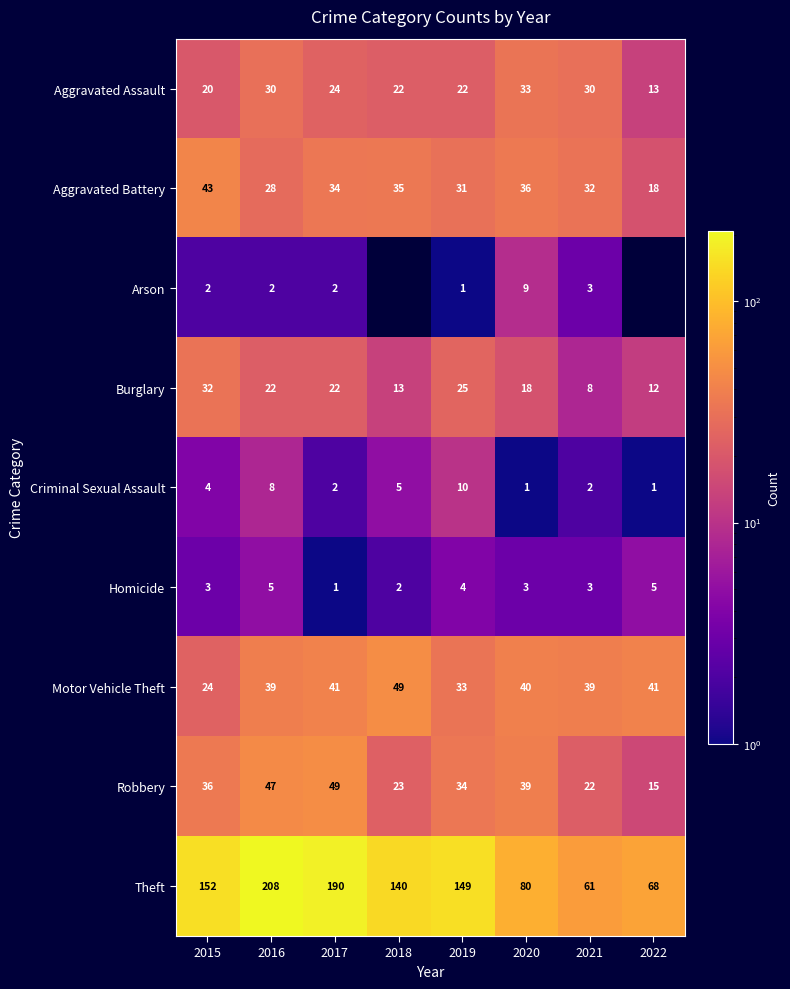

What is the difference between the maximum and minimum values in the Robbery series?

34